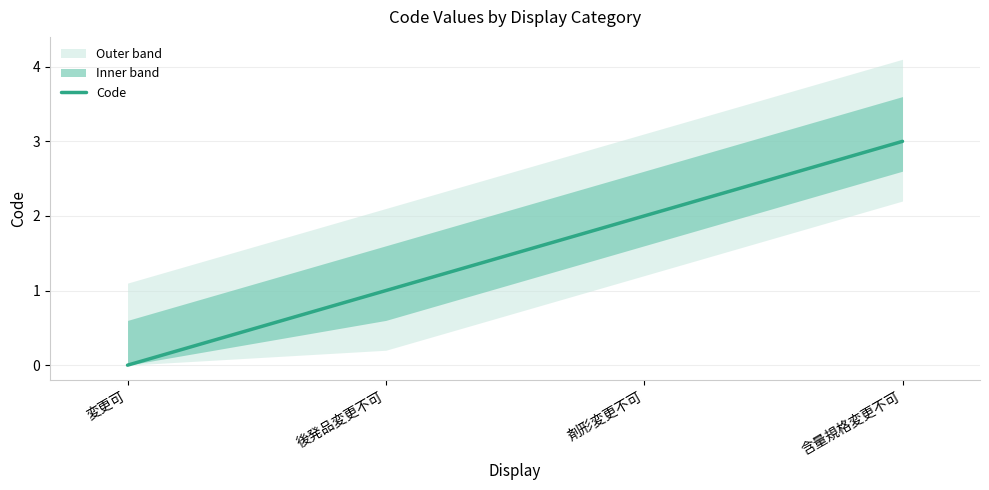

How many data points does each series have?

4